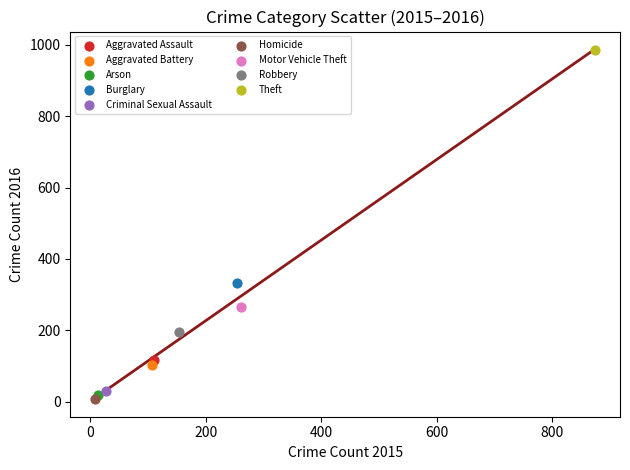

Which series contains the lowest Y value?

Homicide